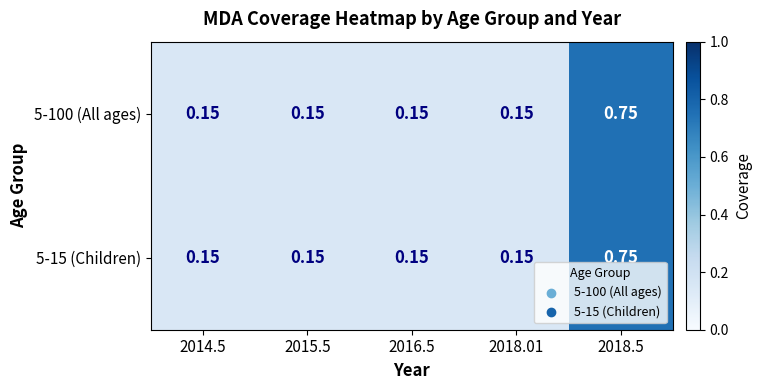

Count the number of categories in the chart.

5